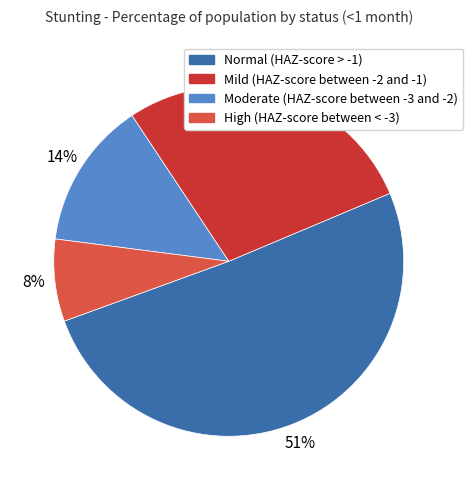

How many slices are in this pie chart?

4